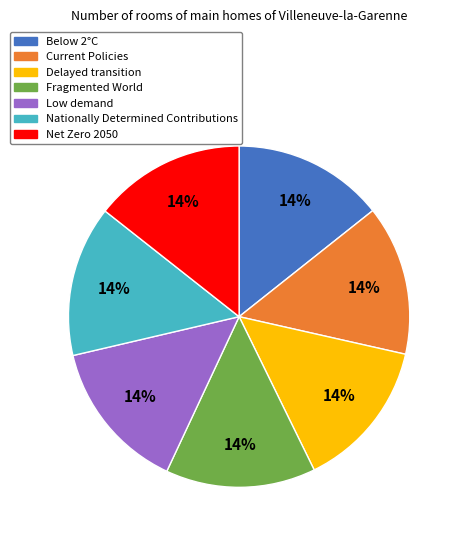

How many slices are in this pie chart?

7